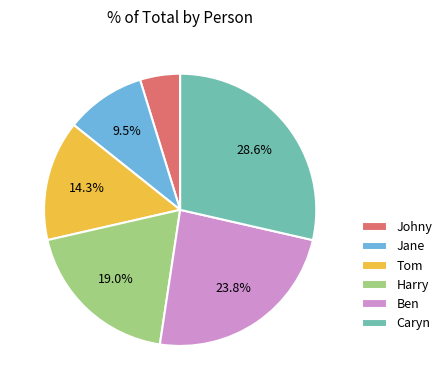

What is the total percentage of Ben and Caryn?

52.4%